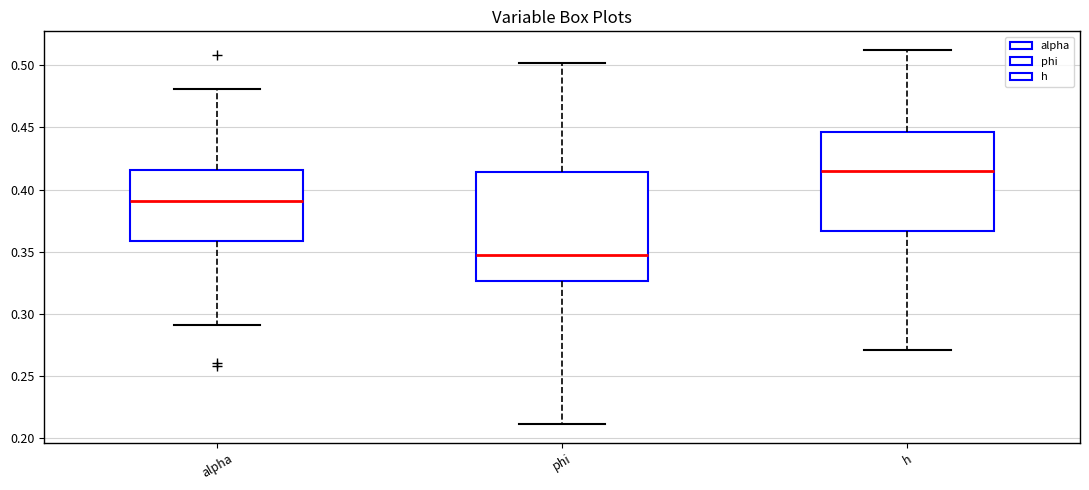

Which box's median line is the highest?

h